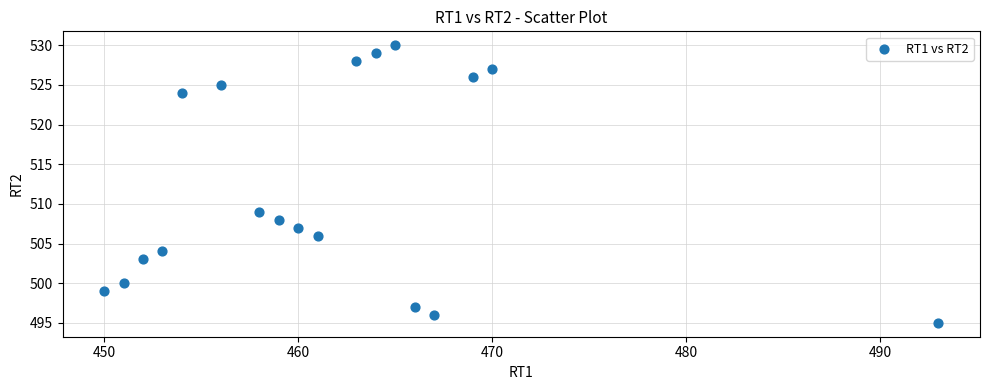

What is the range of X values (max minus min)?

43